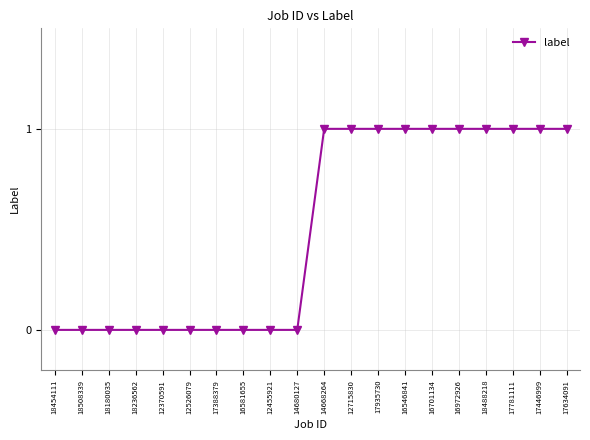

How many values are below 1?

10